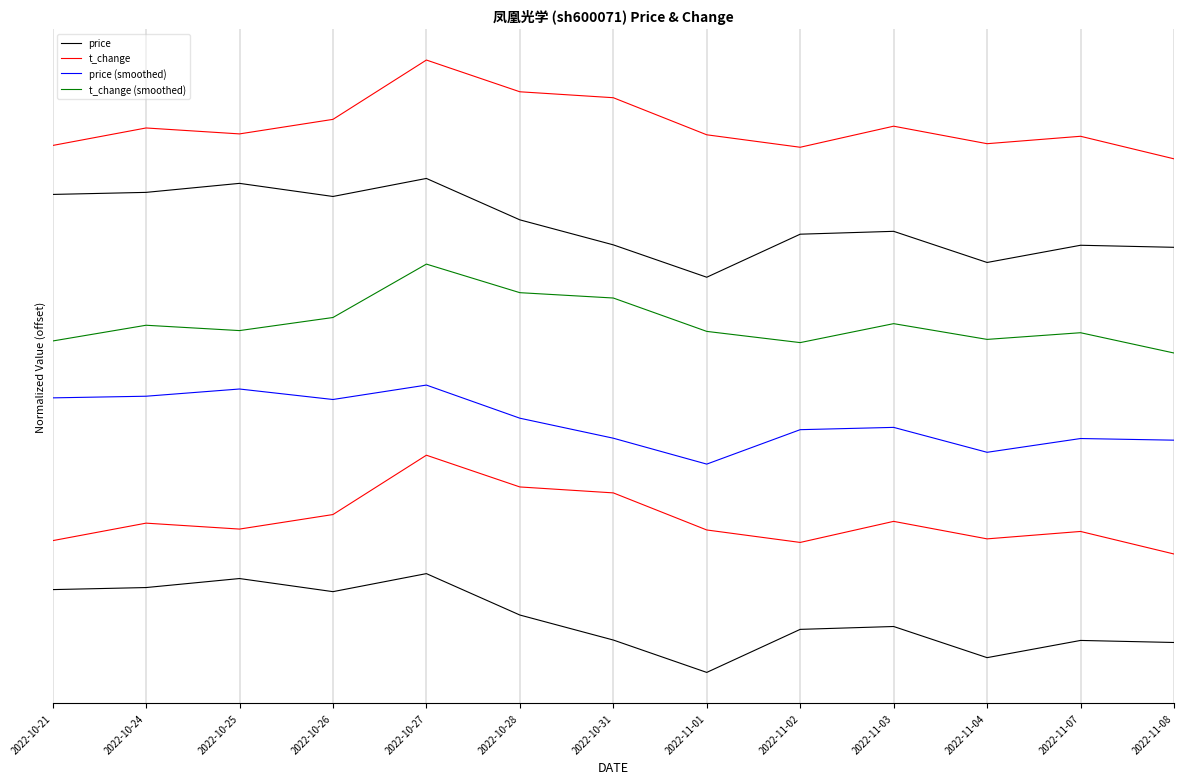

True or false: t_change (smoothed) and price (smoothed) intersect in this chart.

False